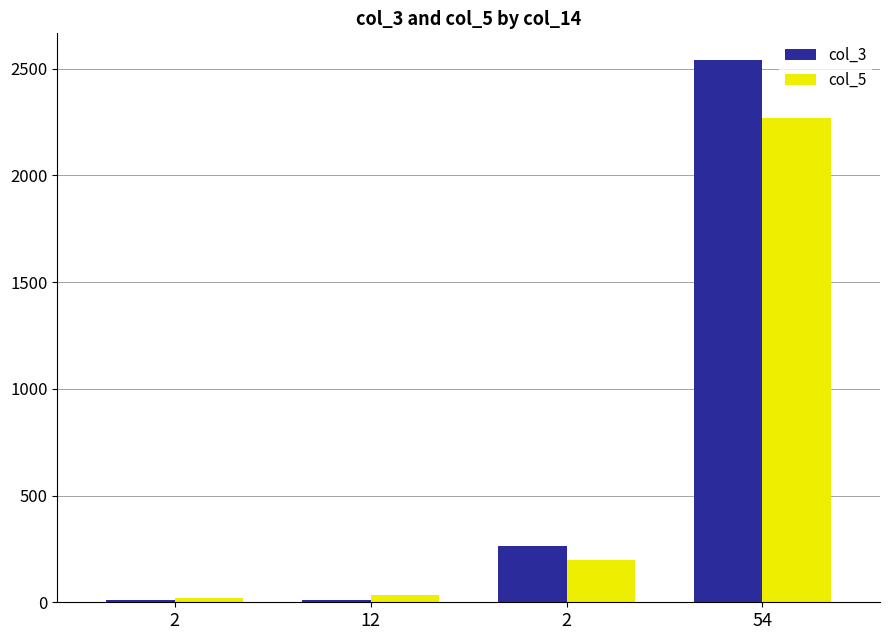

How many bars are there in total?

8